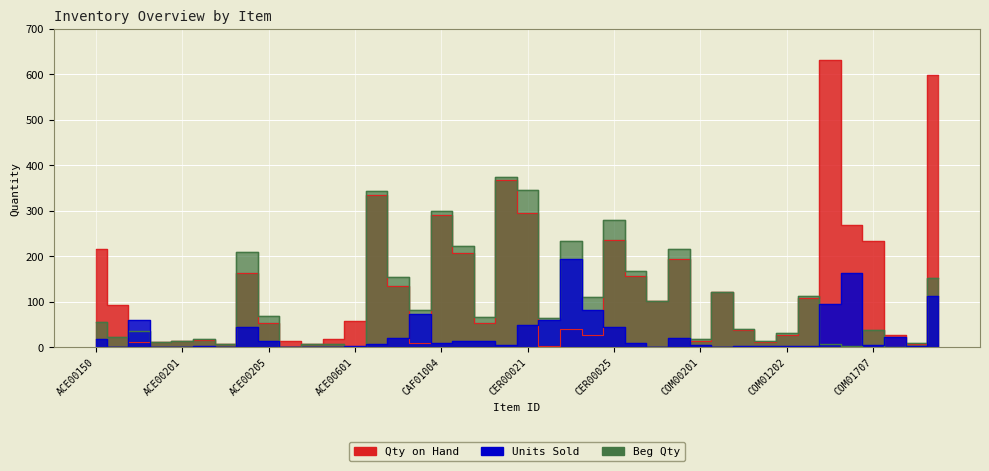

How many values in Units Sold are above zero?

34